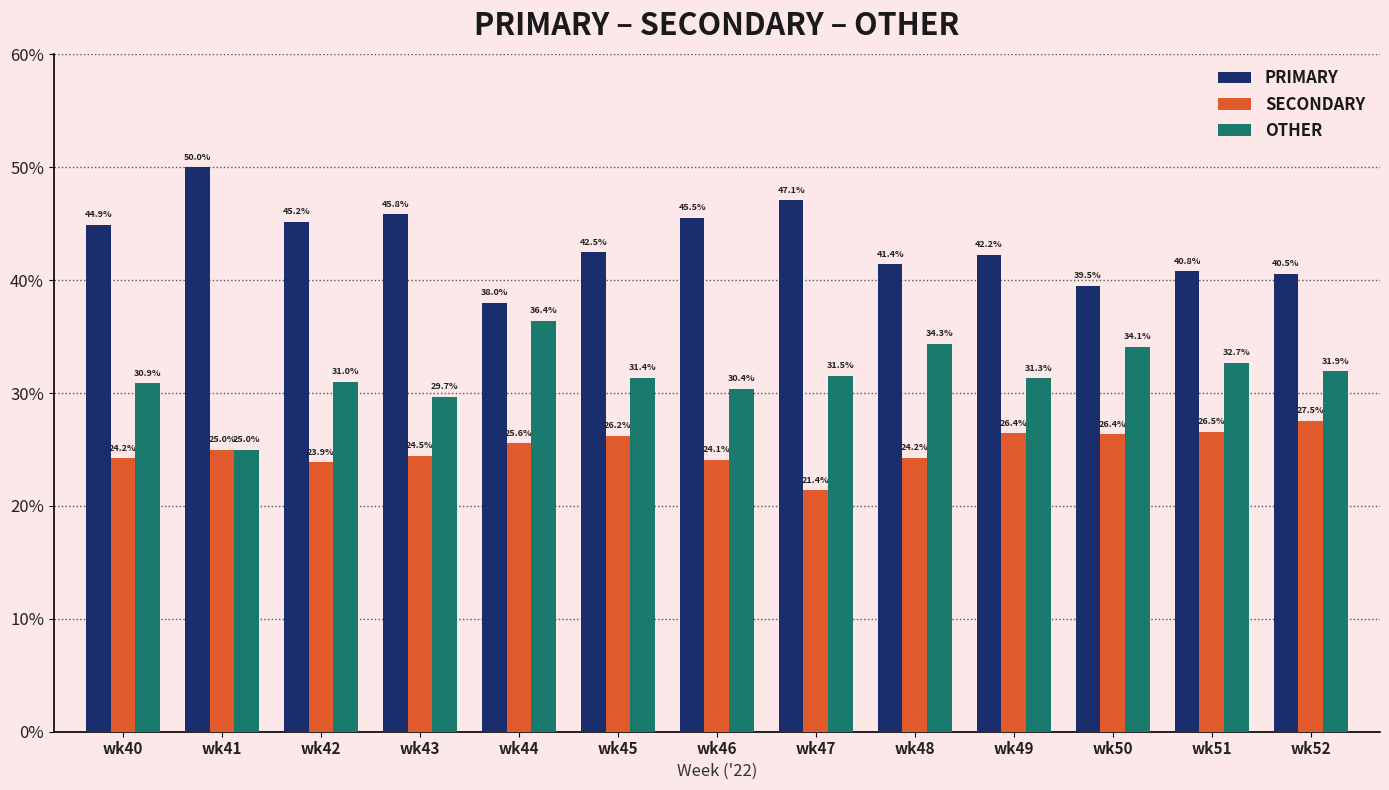

Which series has the widest spread of values?

PRIMARY